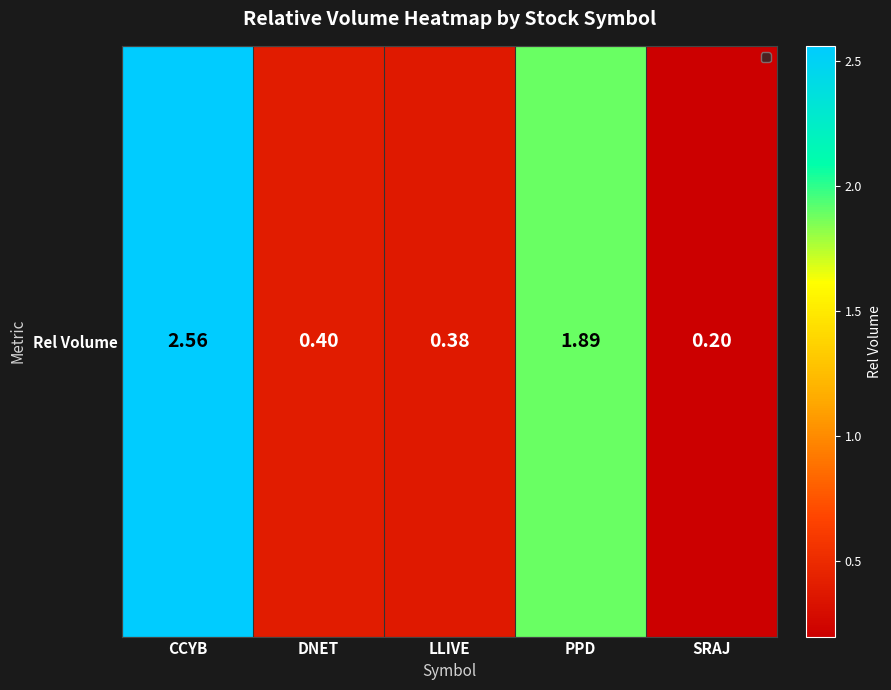

What is the sum of all values?

5.4